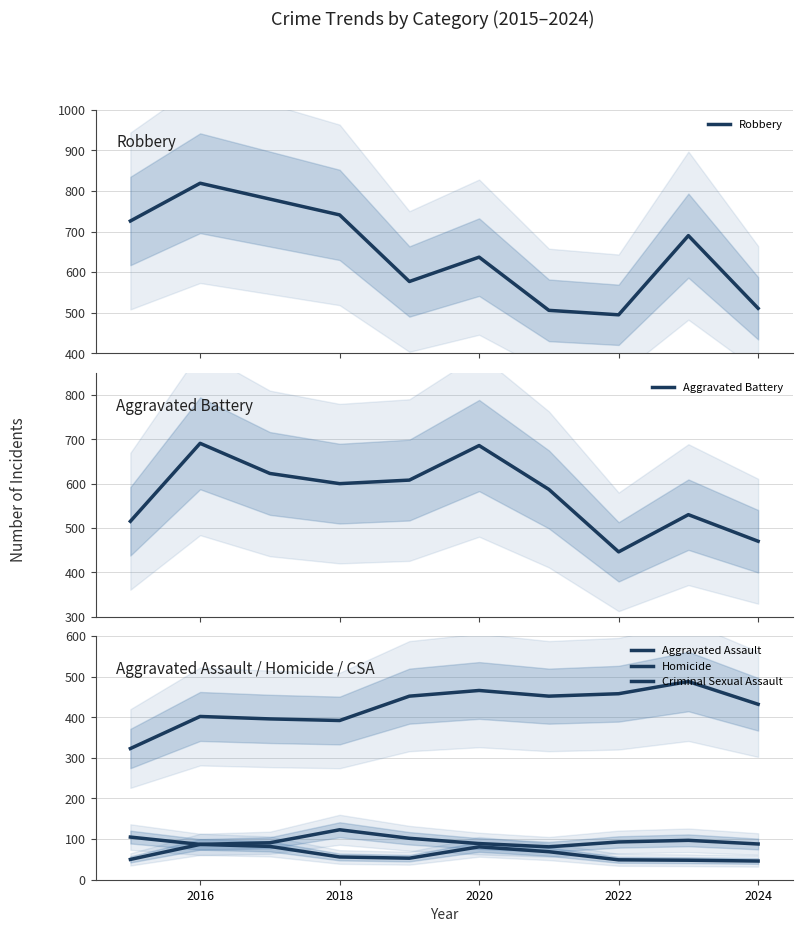

Is the value of Criminal Sexual Assault at 2024 greater than the value of Aggravated Assault at 2024?

No